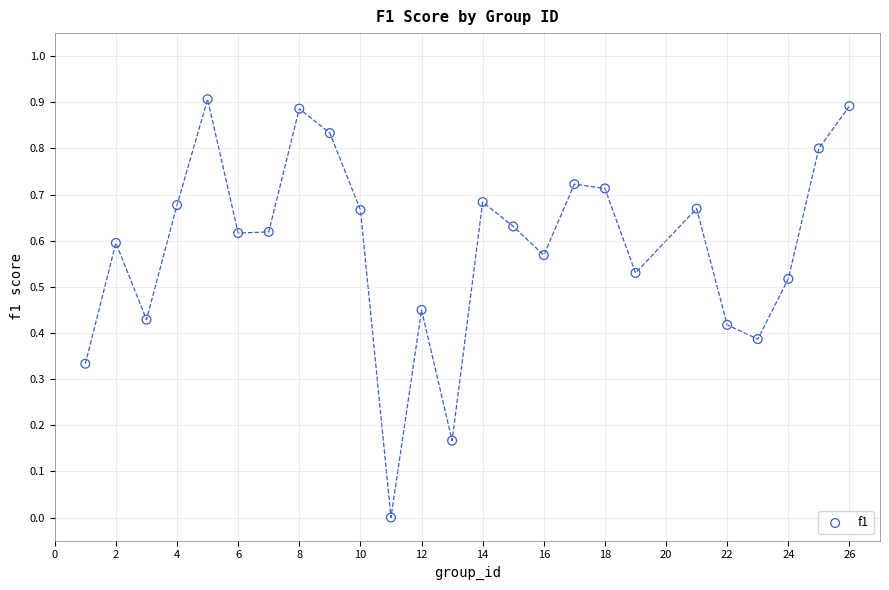

What is the range of X values (max minus min)?

25.0